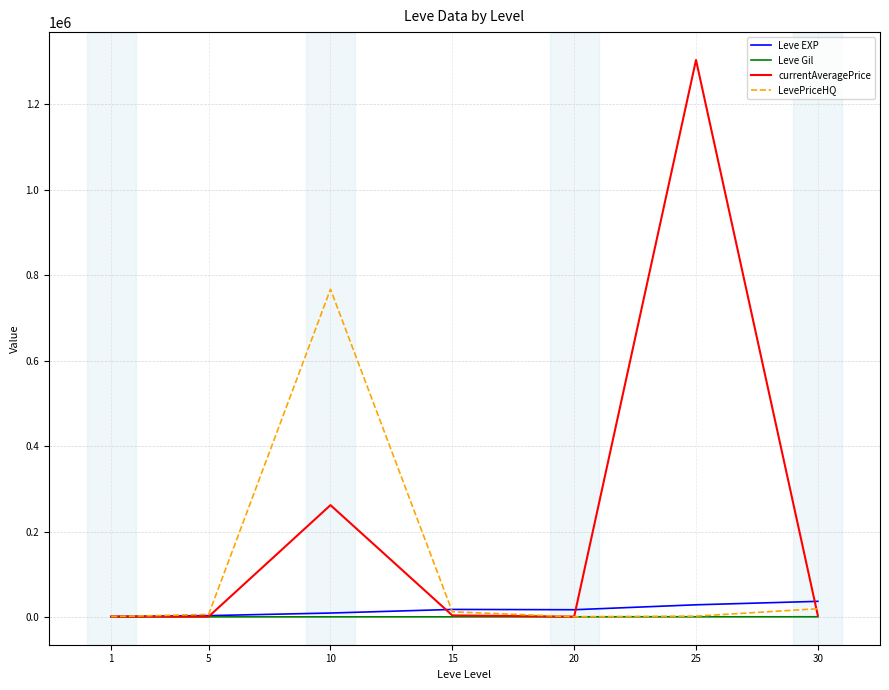

True or false: currentAveragePrice has more than 0 points higher than both neighbors.

True